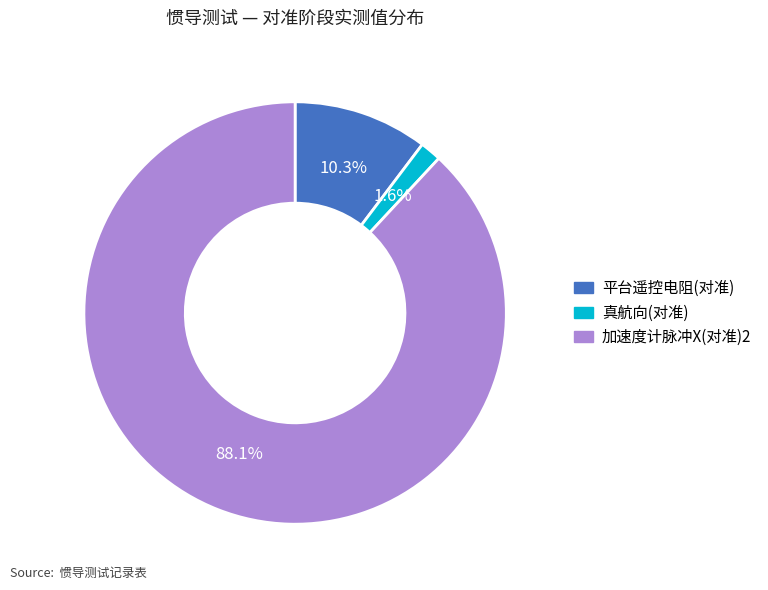

Count the number of slices in the pie.

3